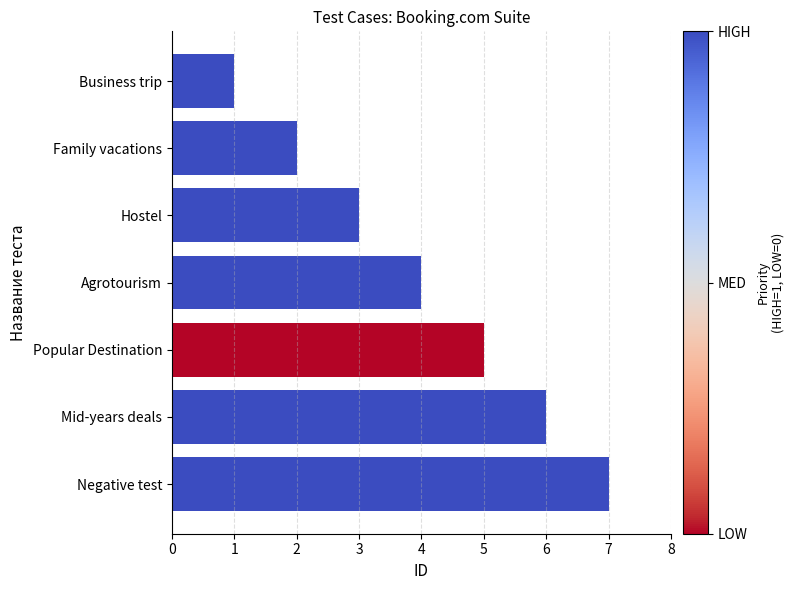

What is the difference between the maximum and minimum values?

6